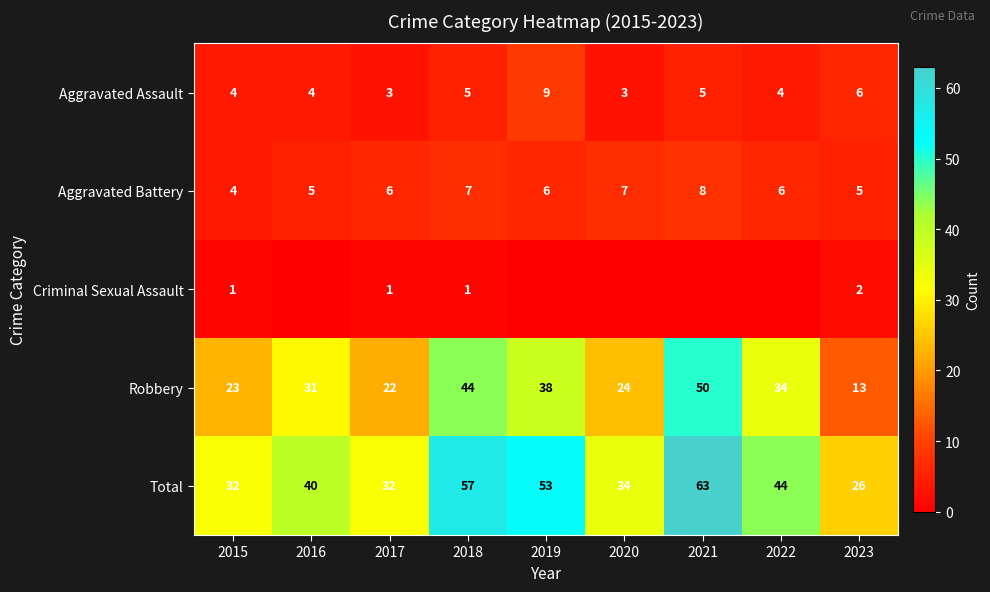

How many Aggravated Battery values are between 5 and 7?

7